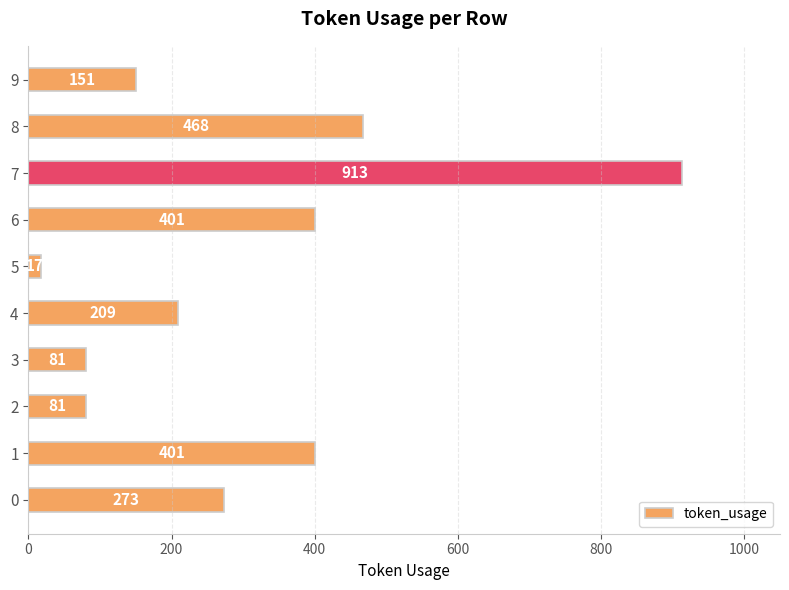

Does the chart contain stacked bars?

No